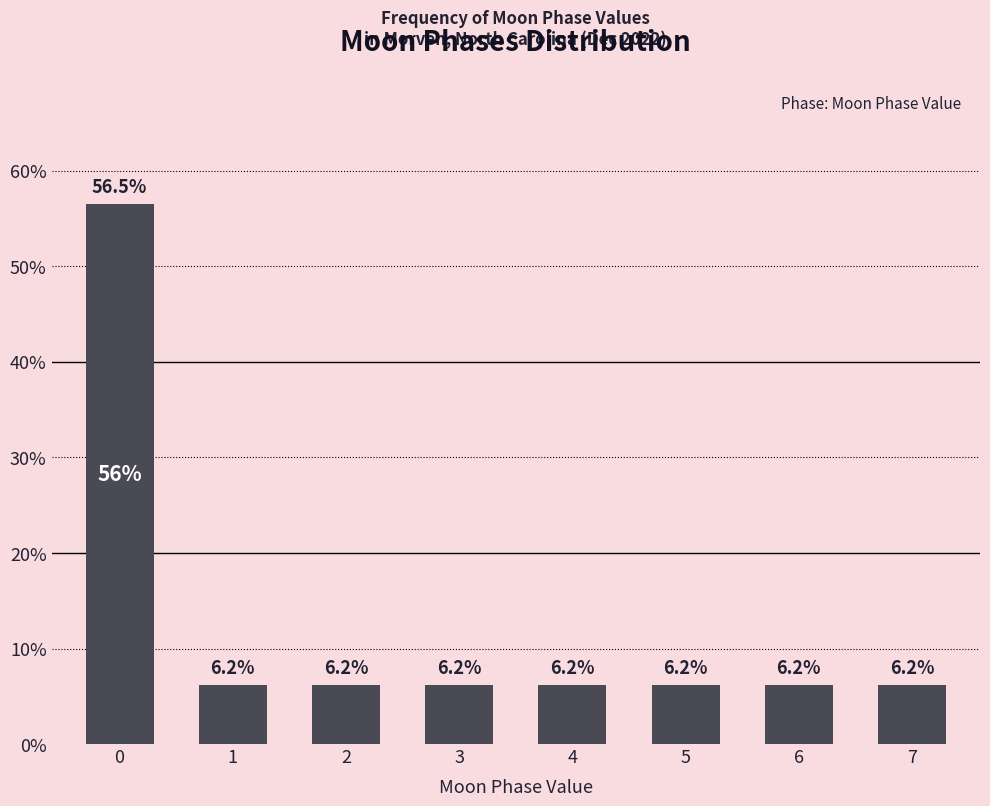

Reading left to right, transcribe all the data shown in this chart.

0=56.5	1=6.2	2=6.2	3=6.2	4=6.2	5=6.2	6=6.2	7=6.2